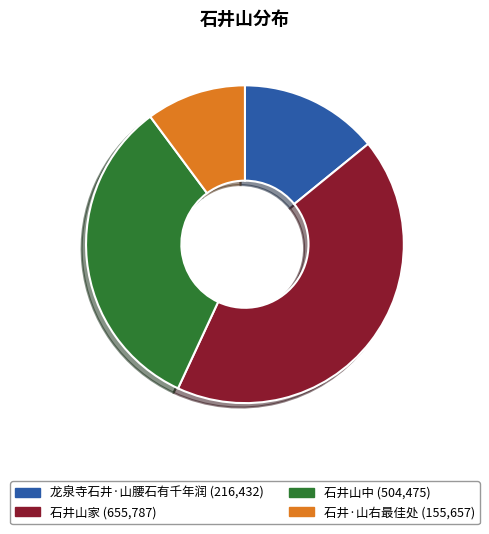

What percentage is the 龙泉寺石井·山腰石有千年润 slice, to the nearest percent?

14%